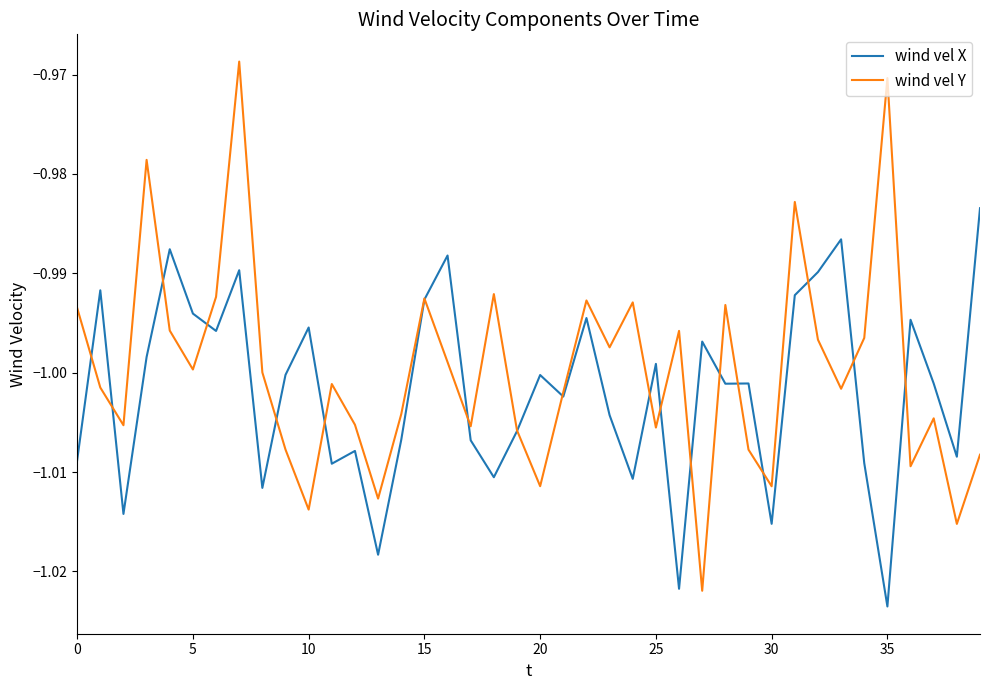

Which series has the widest spread of values?

wind vel Y